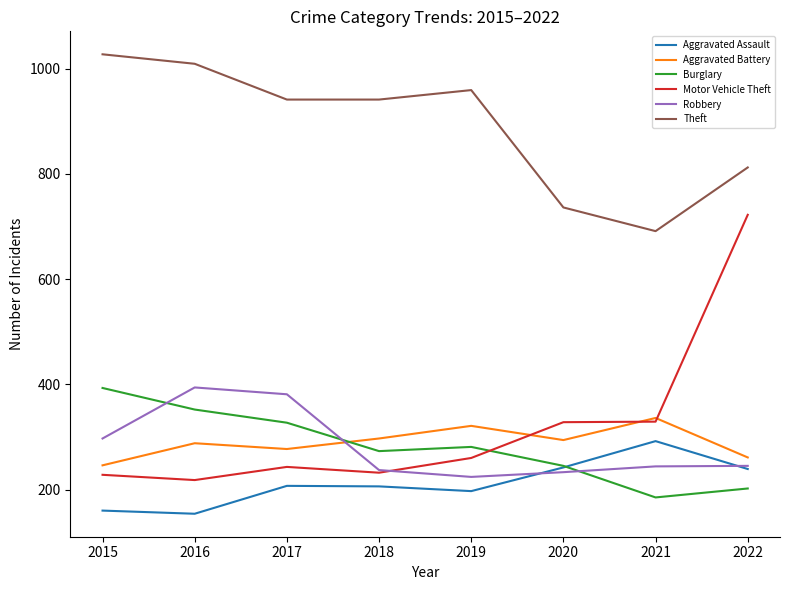

The value of Motor Vehicle Theft at 2018 is 85. True or false?

False